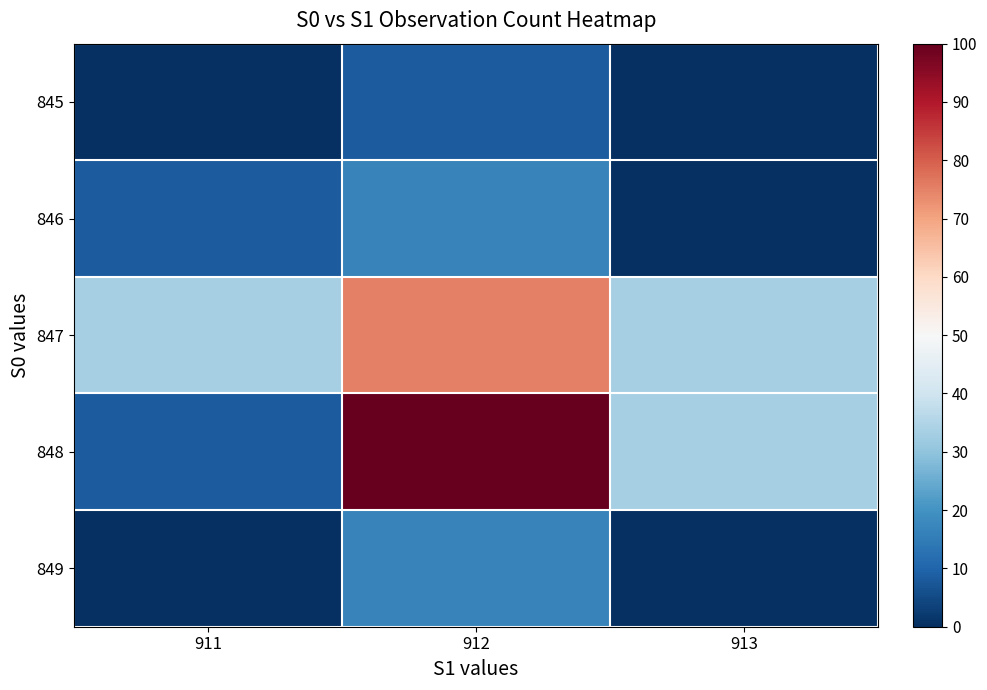

At which category does the chart reach its minimum across all series?

911